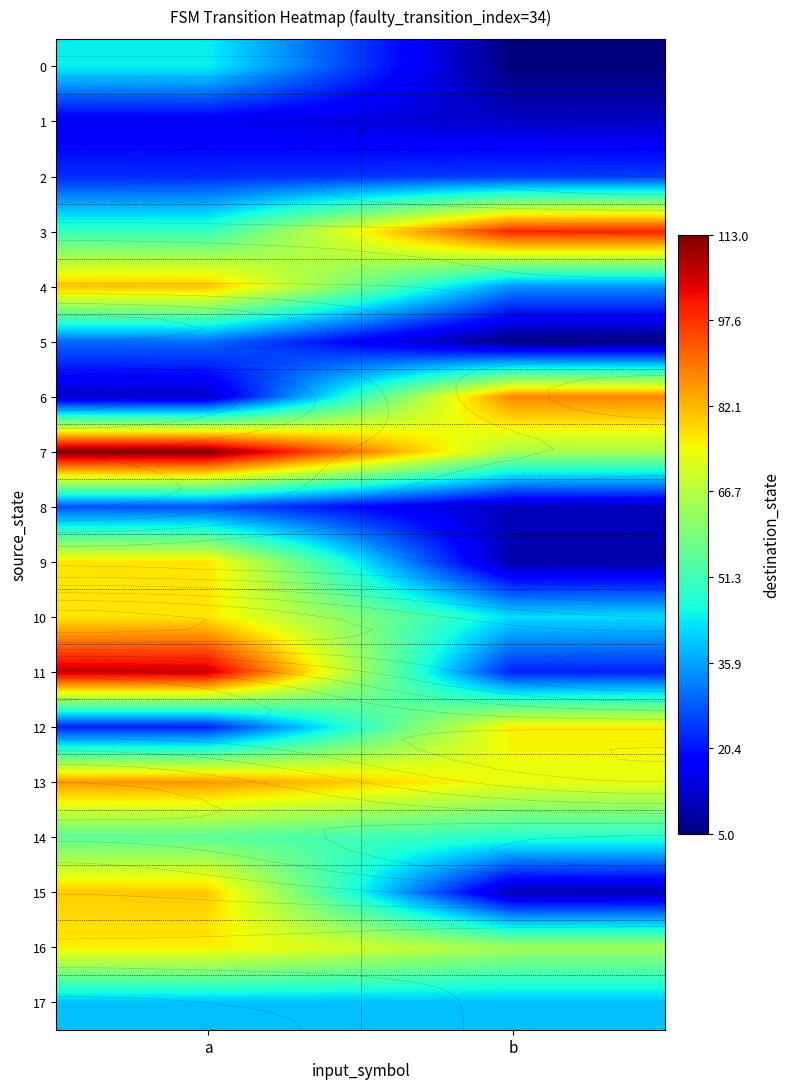

Count the number of data series in this chart.

18